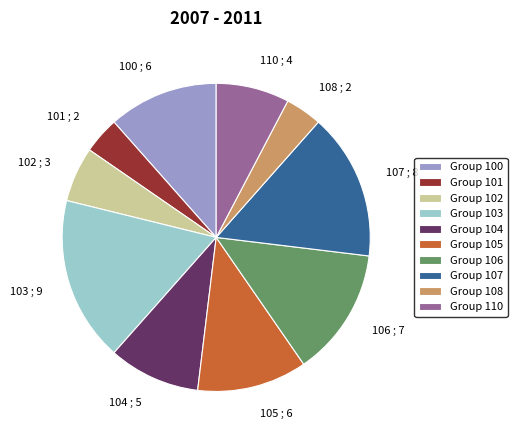

Count the number of slices in the pie.

10